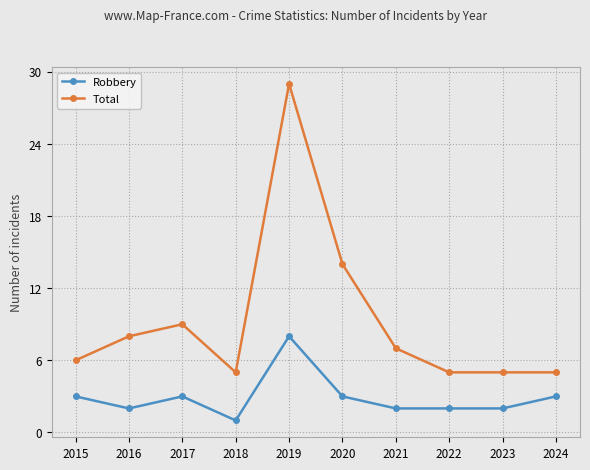

True or false: Total and Robbery cross at least once.

False